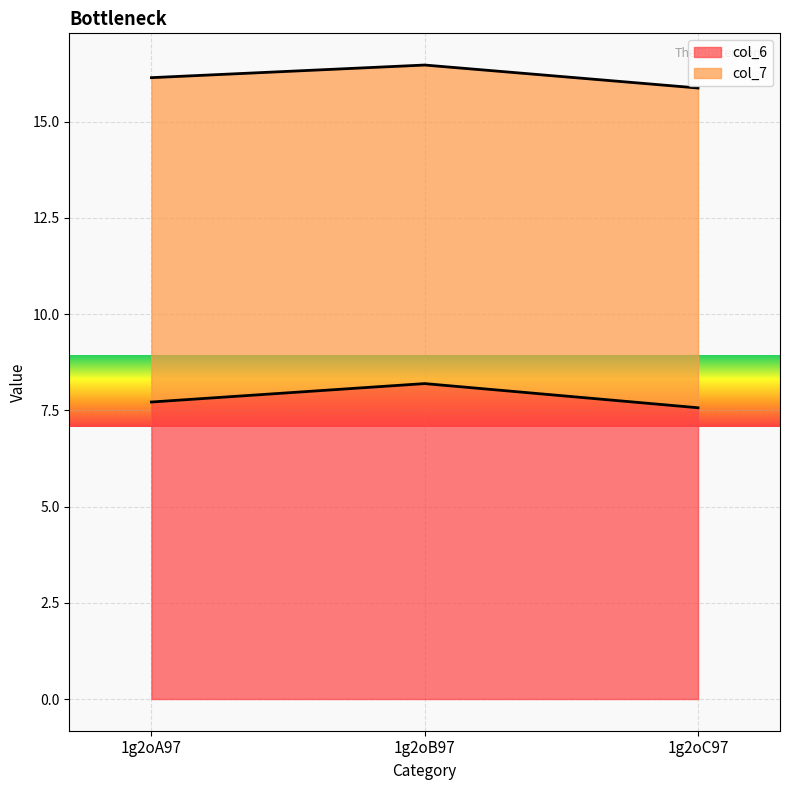

Read the value at 1g2oB97.

8.2